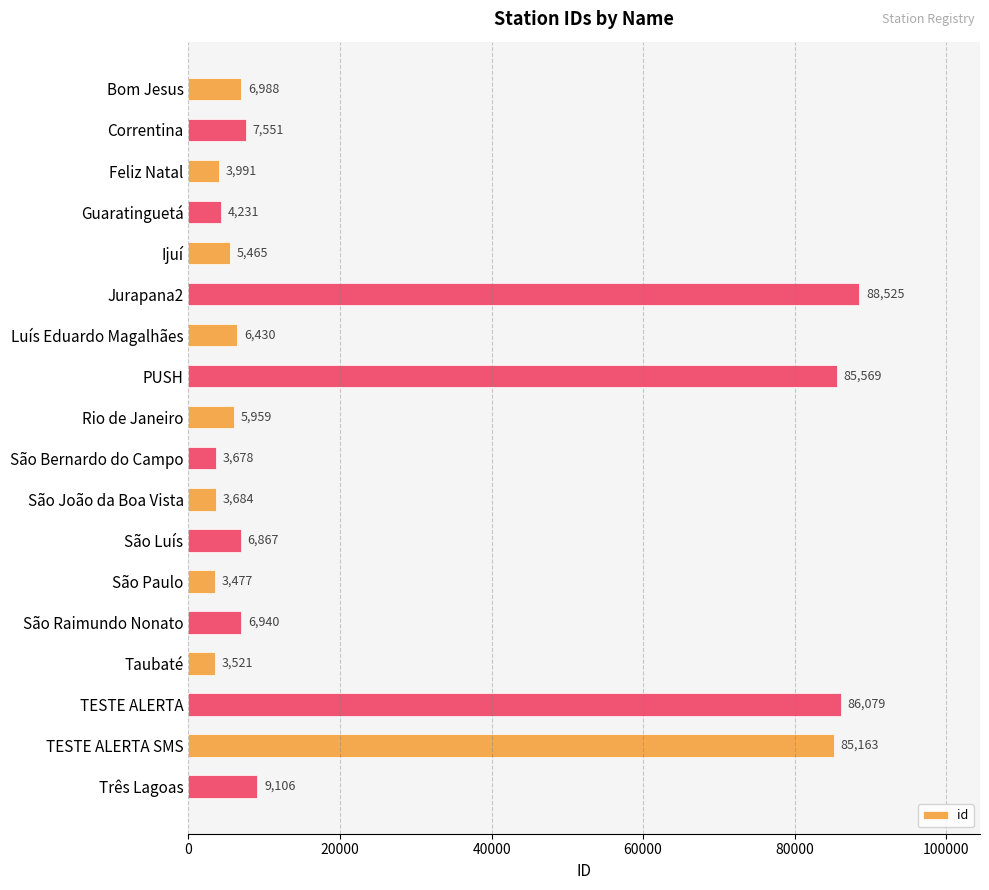

What is the difference between the values at TESTE ALERTA SMS and São Paulo?

81686